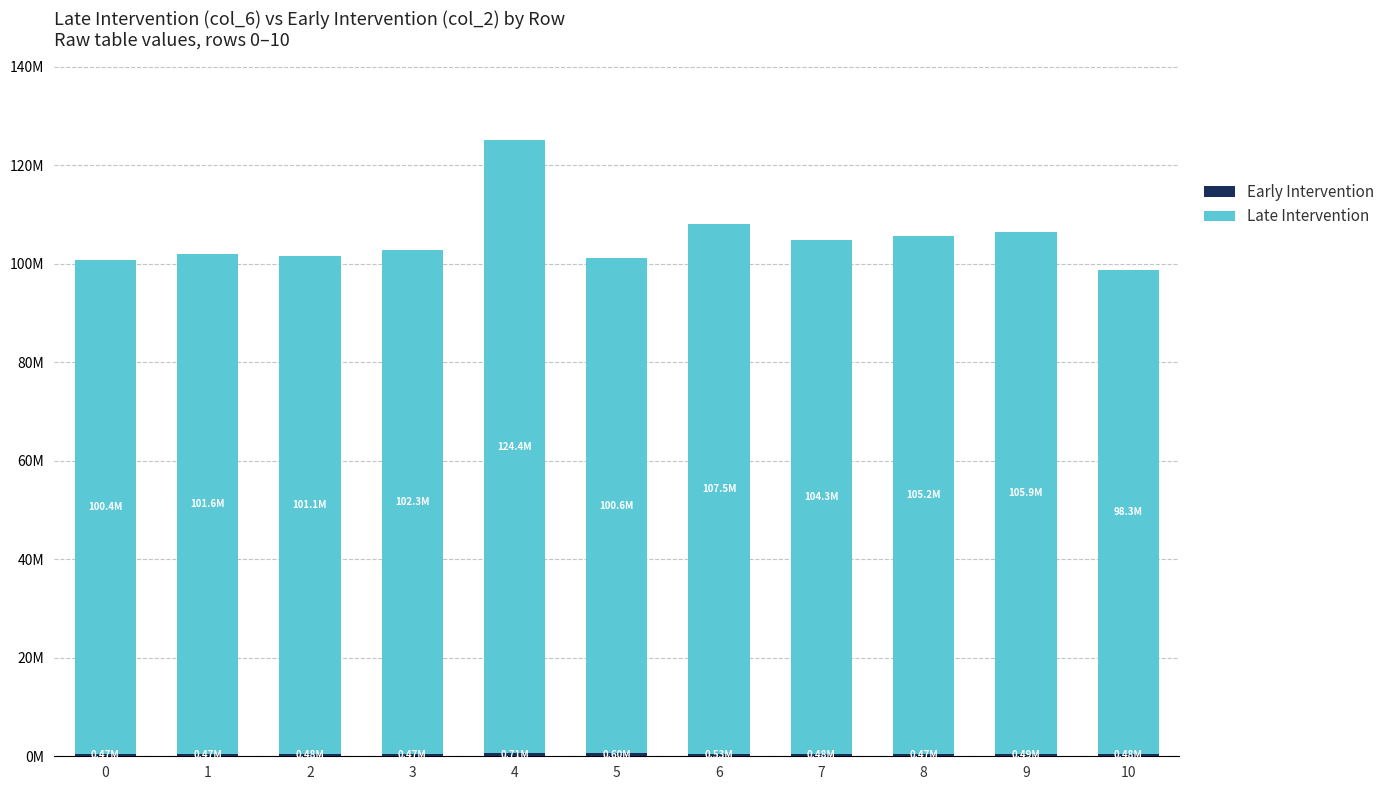

Are the bars horizontal?

No